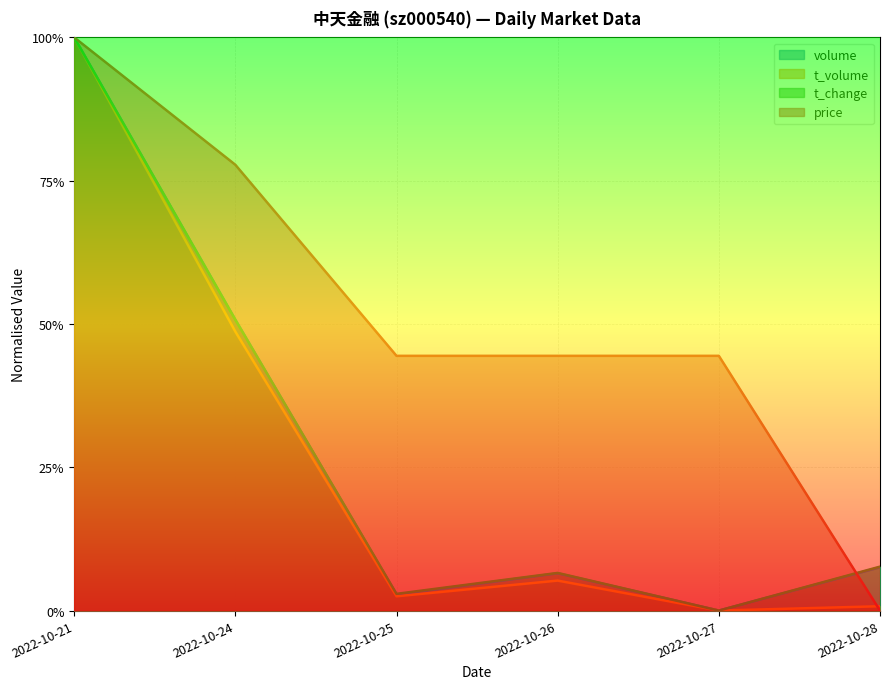

True or false: volume has a value of 1.6 at 2022-10-21.

False